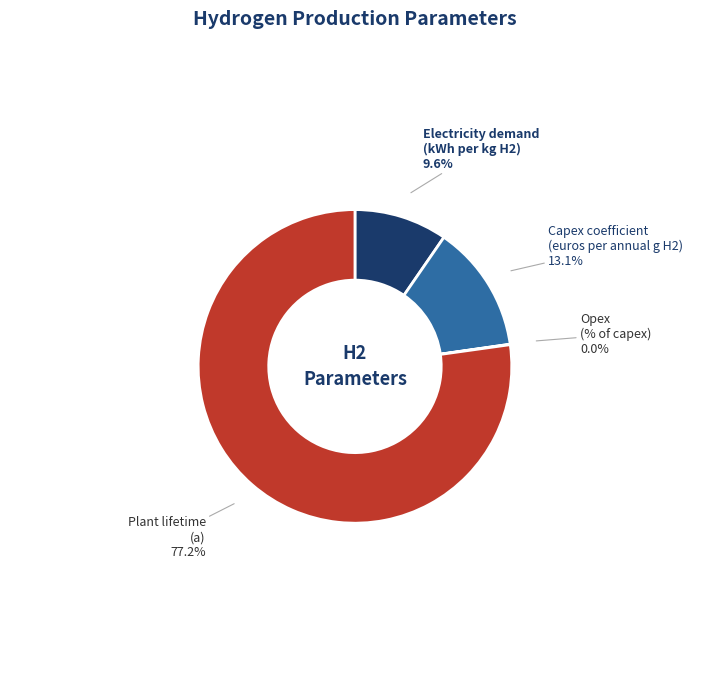

Which has a higher value, Capex coefficient (euros per annual g H2) or Electricity demand (kWh per kg H2)?

Capex coefficient (euros per annual g H2)